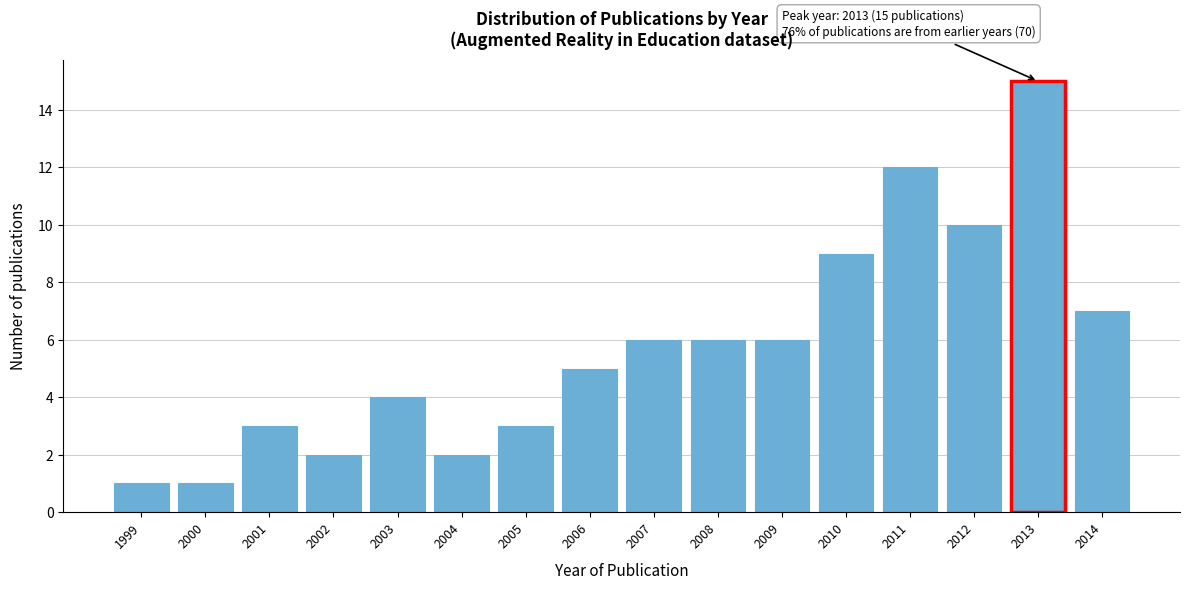

Reading right to left, extract all data points from this chart.

7	15	10	12	9	6	6	6	5	3	2	4	2	3	1	1